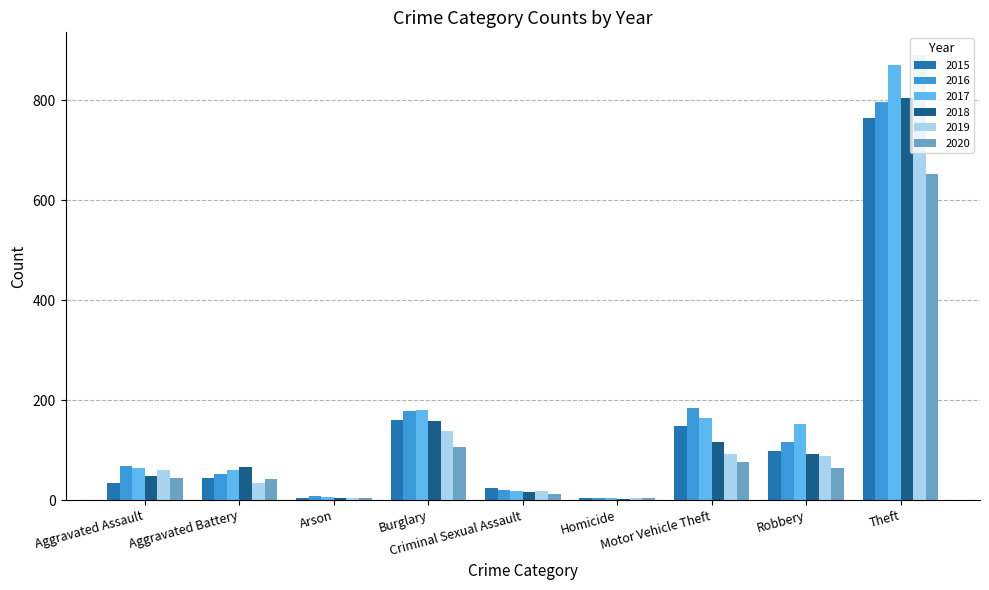

What is the difference between the maximum and second lowest values in the 2019 series?

886